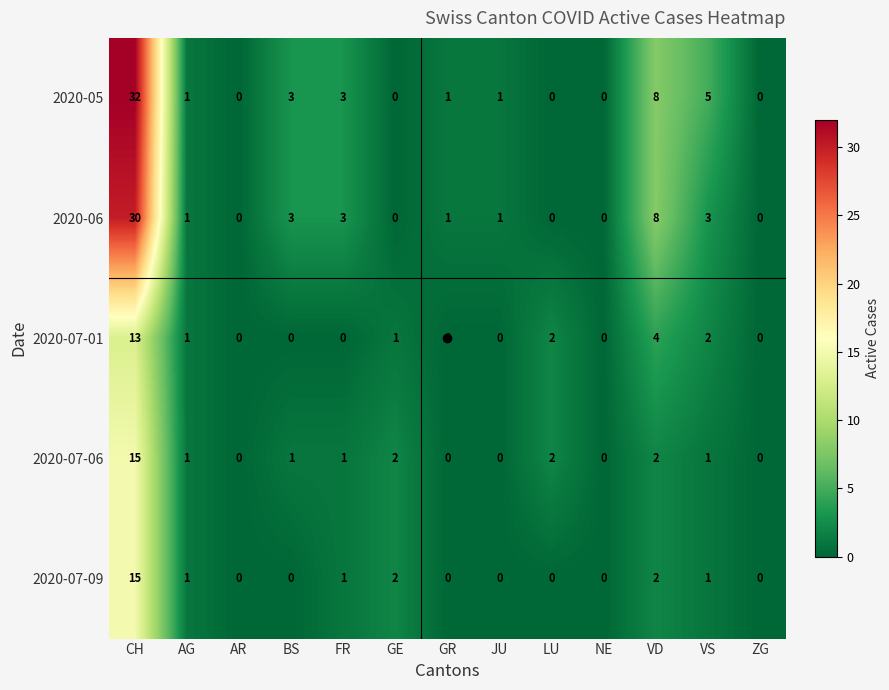

Which category has the highest value in the 2020-05 series?

CH